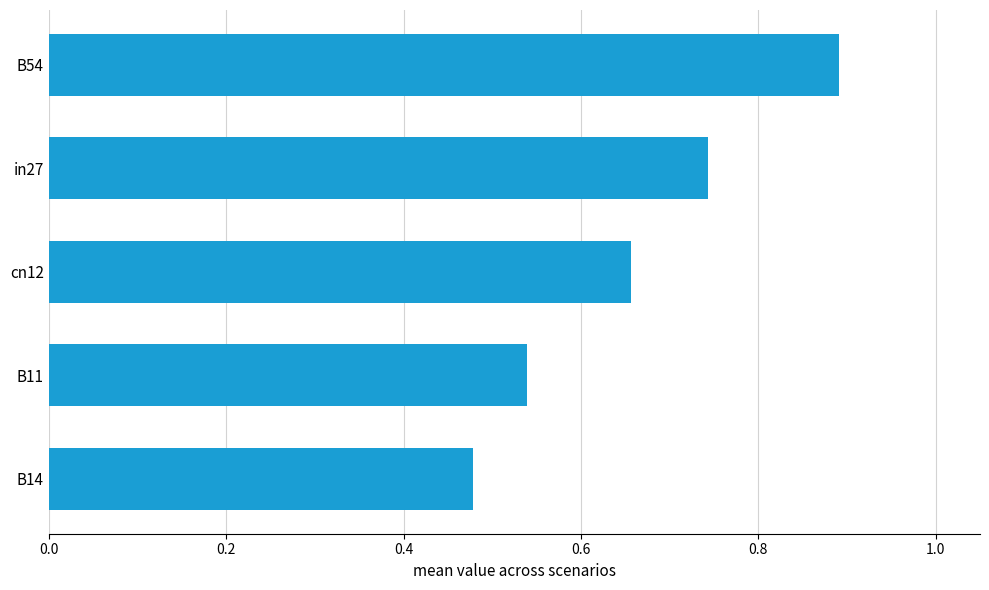

Between B14 and in27, which is larger?

in27